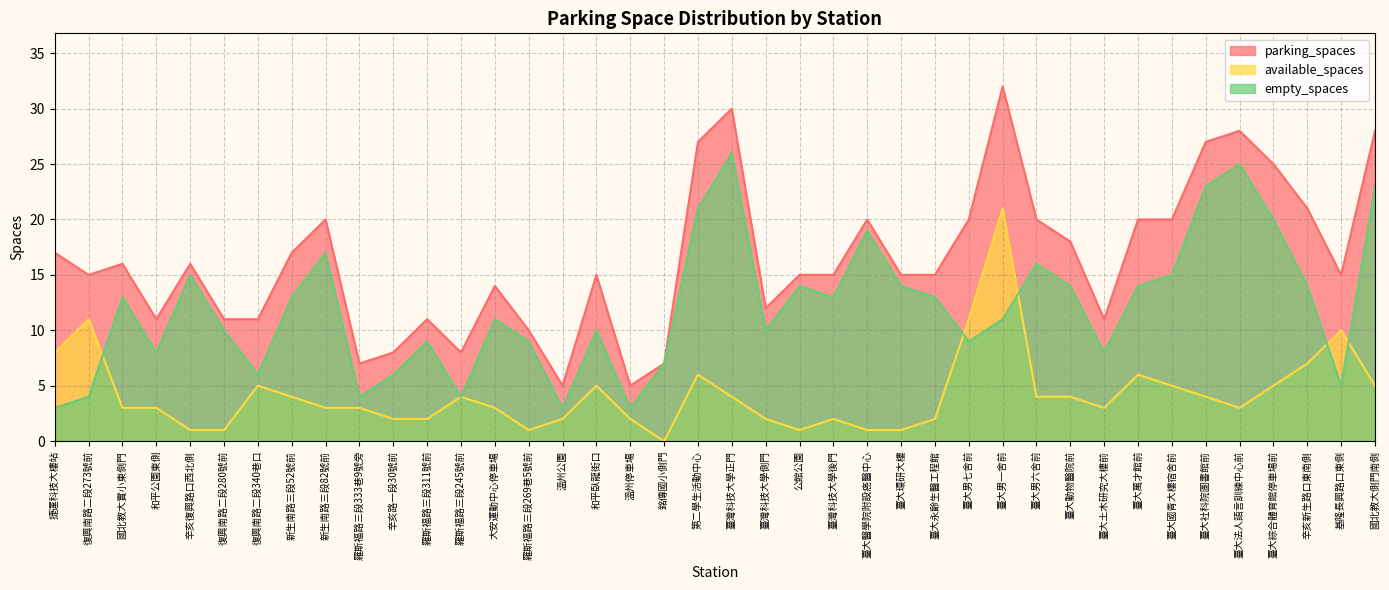

The value of empty_spaces at 臺大國青大樓宿舍前 is 15. True or false?

True